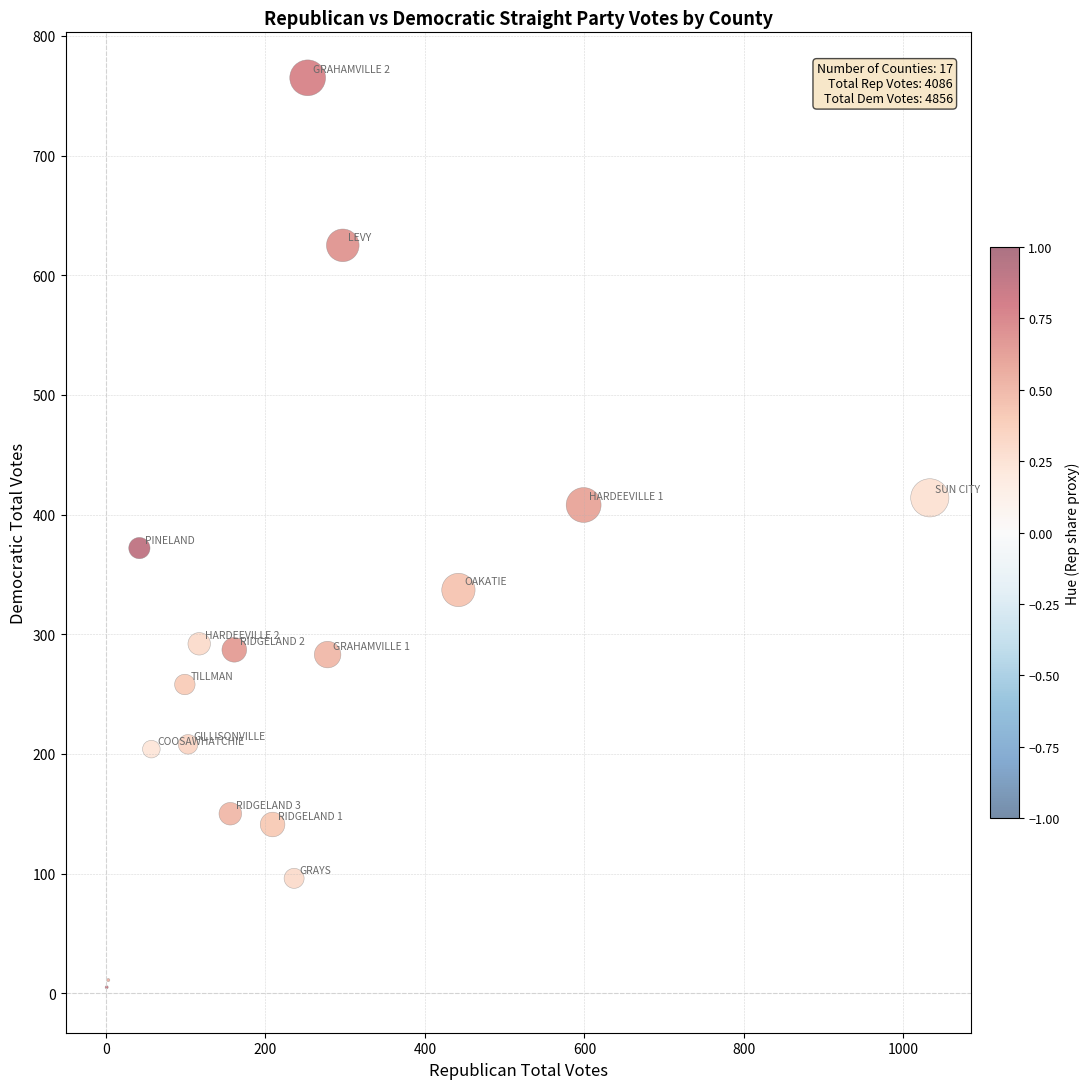

What Y value in the scatter plot is closest to 385?

372